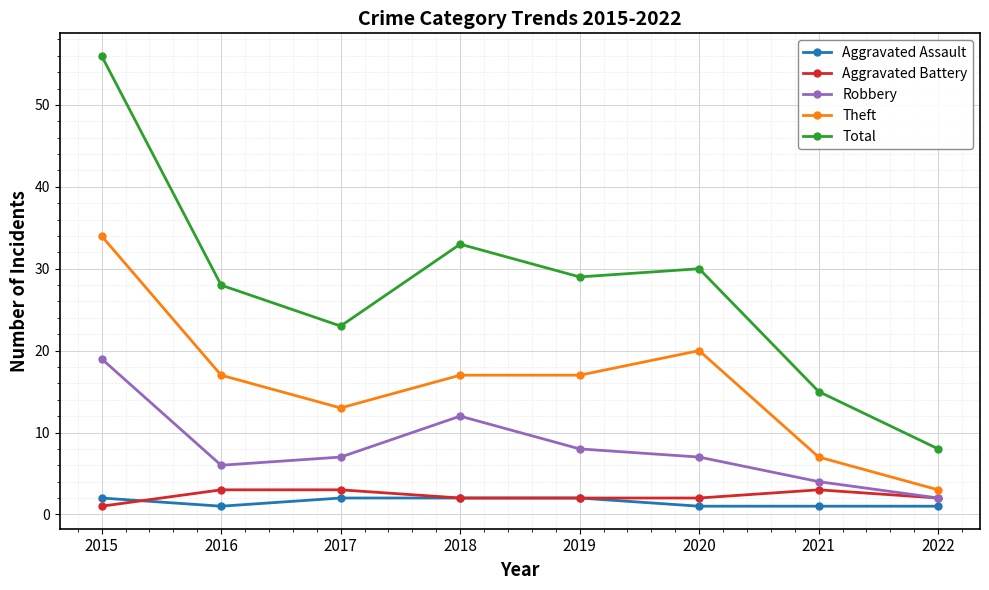

What is the difference between the highest and lowest values at 2019?

27